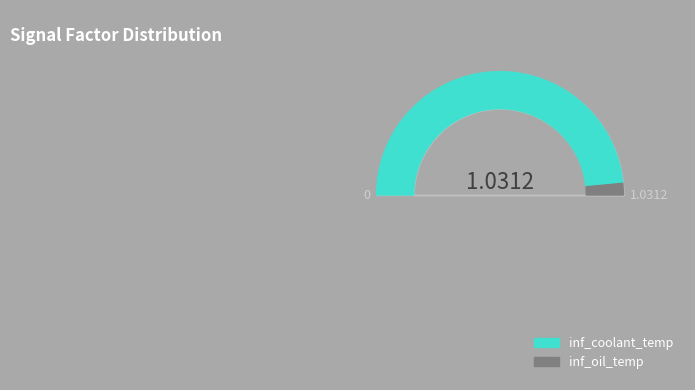

What percentage is the inf_oil_temp slice, to the nearest percent?

3%